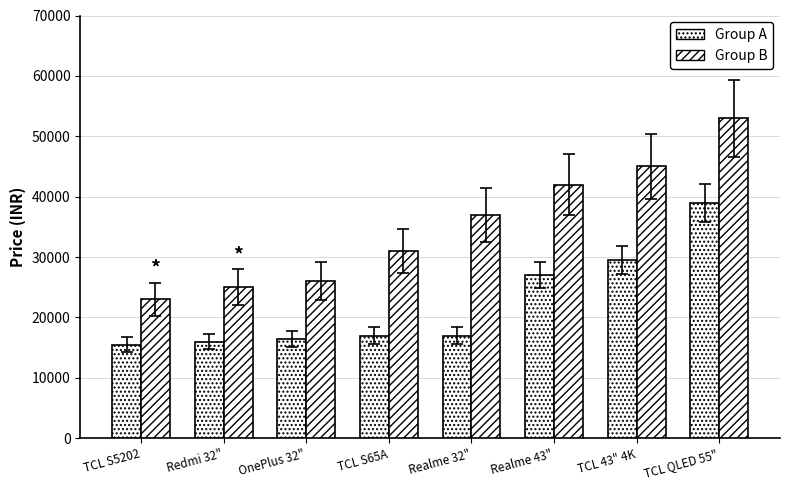

List the series in order of their peak value, lowest first.

Group A, Group B